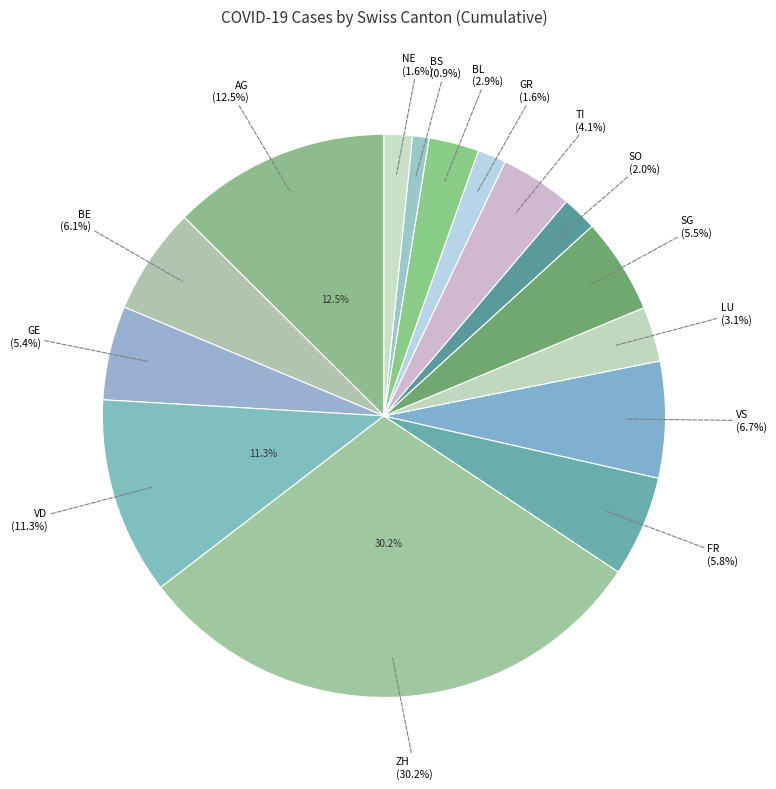

To the nearest percent, what portion does VD represent?

11%